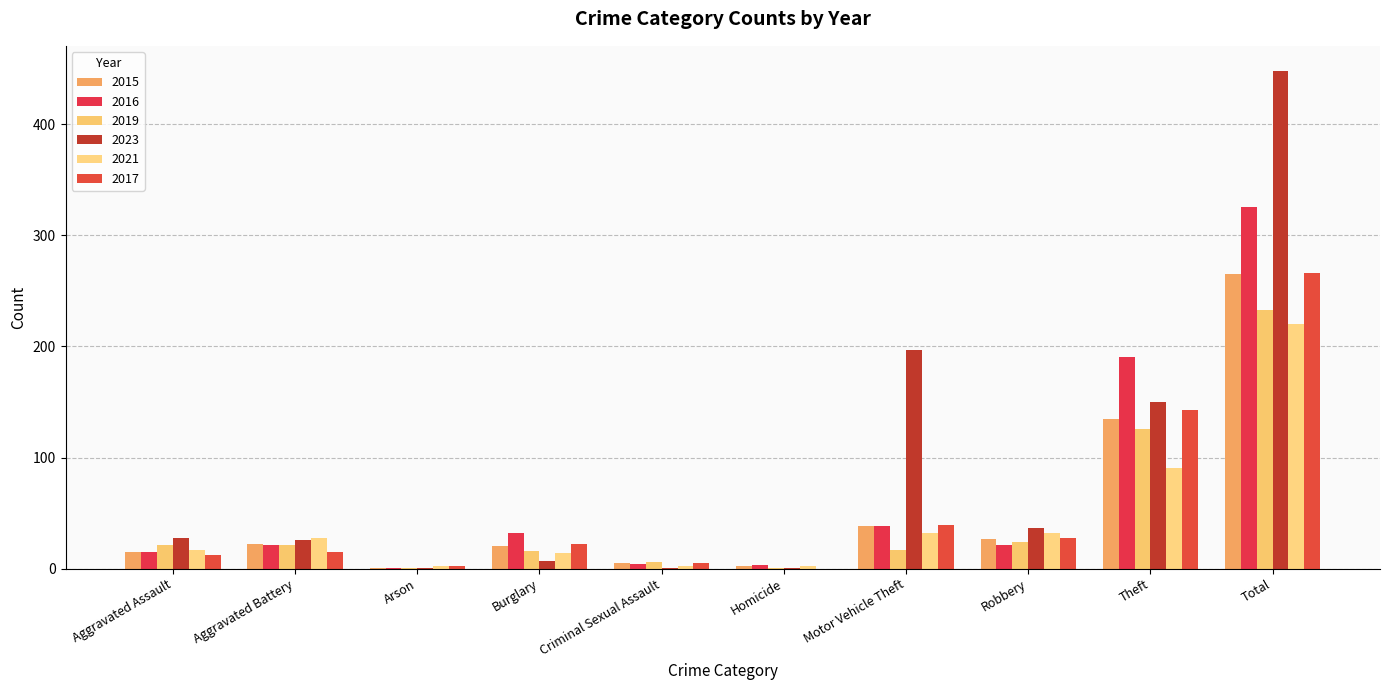

Does the chart contain stacked bars?

No